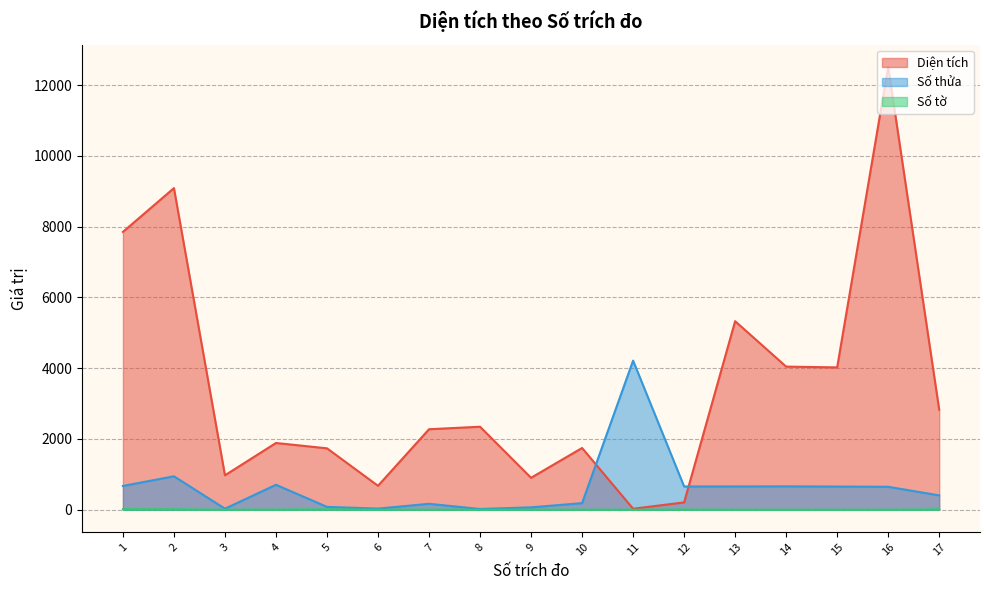

What is the lowest value of the Số tờ series?

1.0